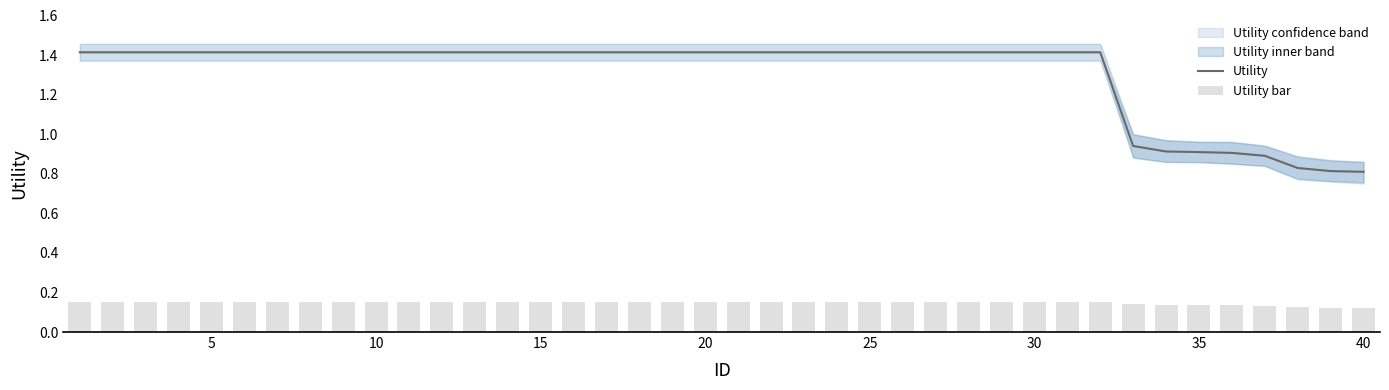

Reading right to left, extract all data points from this chart.

Utility: 0.8	0.8	0.8	0.9	0.9	0.9	0.9	0.9	1.4	1.4	1.4	1.4	1.4	1.4	1.4	1.4	1.4	1.4	1.4	1.4	1.4	1.4	1.4	1.4	1.4	1.4	1.4	1.4	1.4	1.4	1.4	1.4	1.4	1.4	1.4	1.4	1.4	1.4	1.4	1.4
Utility bar: 0.1	0.1	0.1	0.1	0.1	0.1	0.1	0.1	0.1	0.1	0.1	0.1	0.1	0.1	0.1	0.1	0.1	0.1	0.1	0.1	0.1	0.1	0.1	0.1	0.1	0.1	0.1	0.1	0.1	0.1	0.1	0.1	0.1	0.1	0.1	0.1	0.1	0.1	0.1	0.1